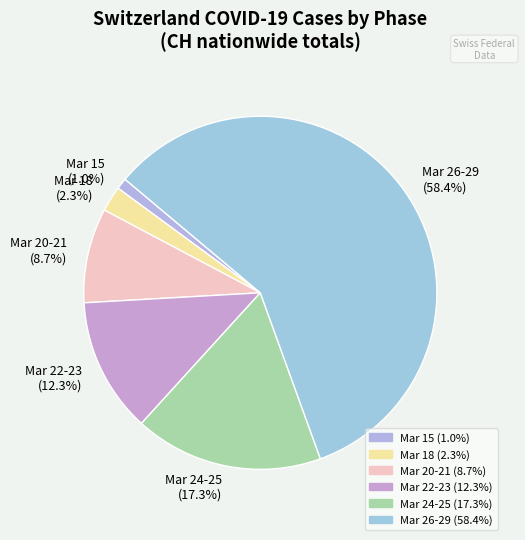

What is the smallest slice in the pie chart?

Mar 15